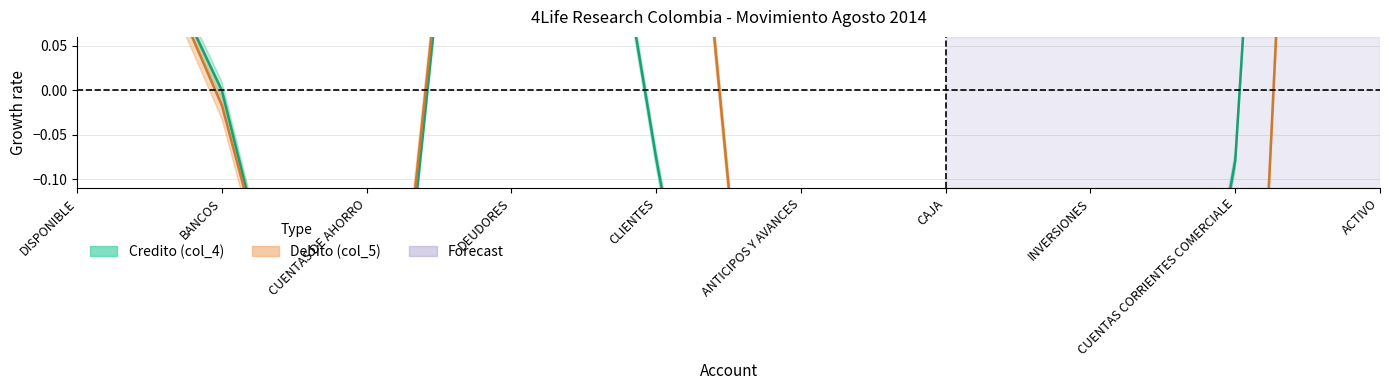

How many times do Credito (col_4) and Debito (col_5) cross each other?

3